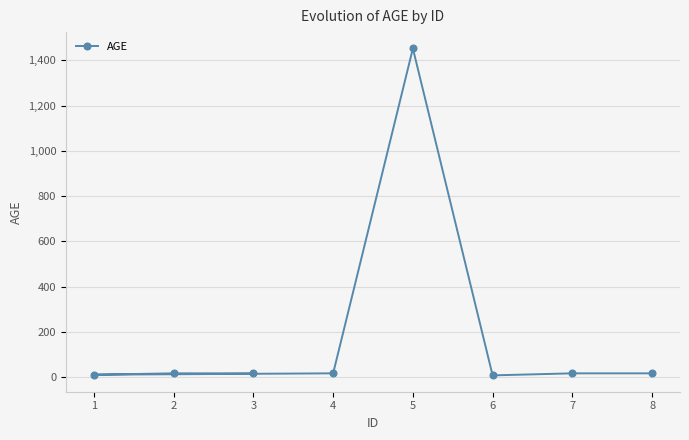

How many interior local peaks (higher than both neighbors) does the data have?

1